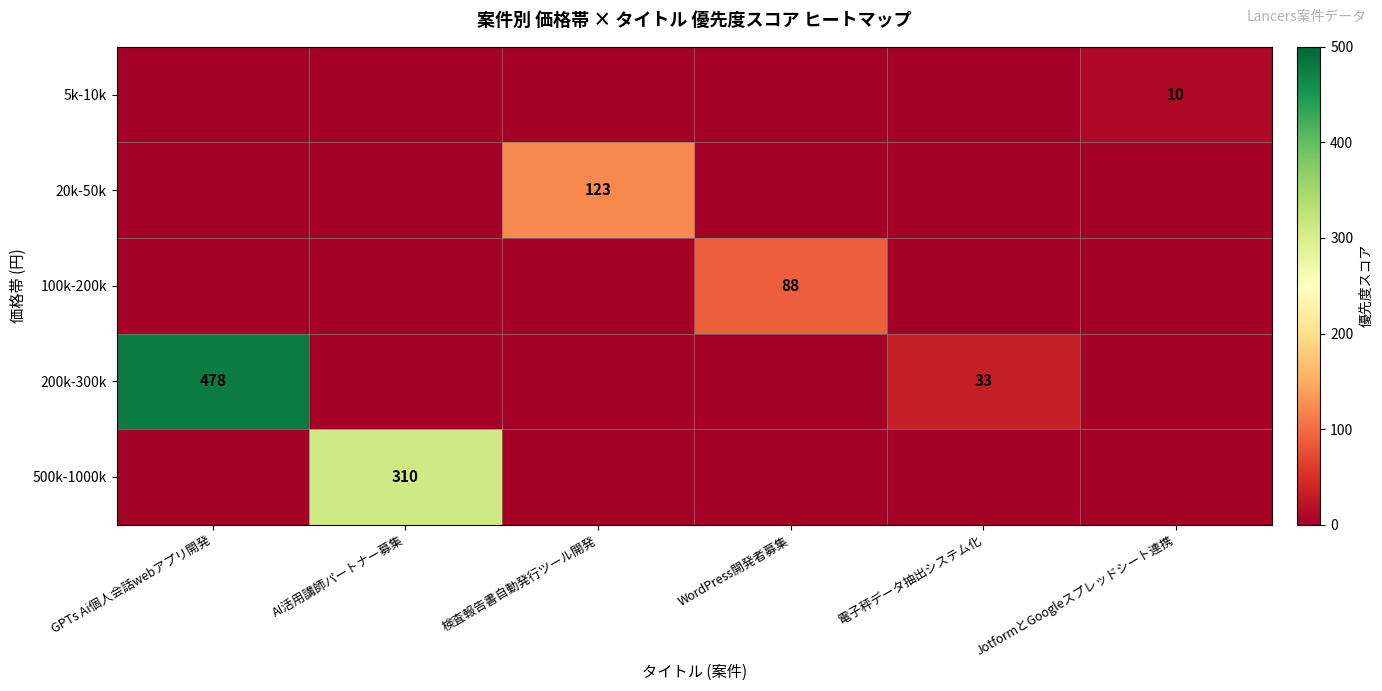

The value of 100k-200k at WordPress開発者募集 is 136. True or false?

False